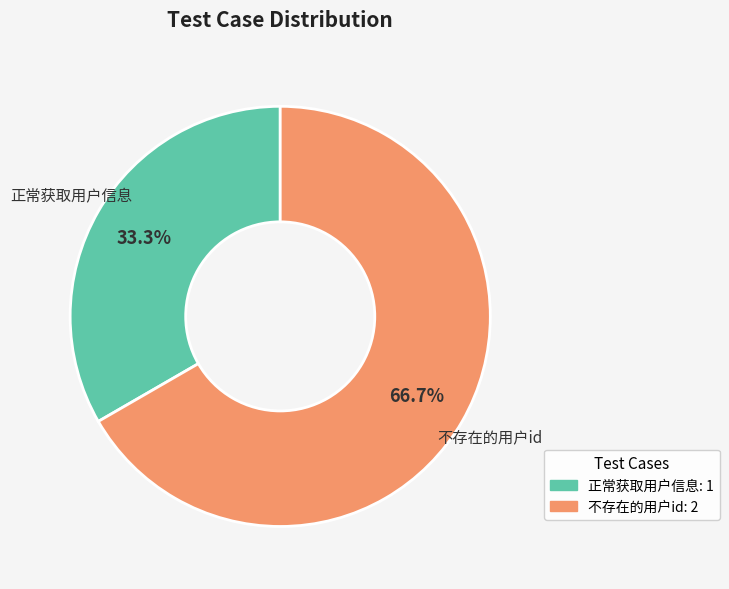

What is the ratio of the value at 正常获取用户信息 to the value at 不存在的用户id?

0.5